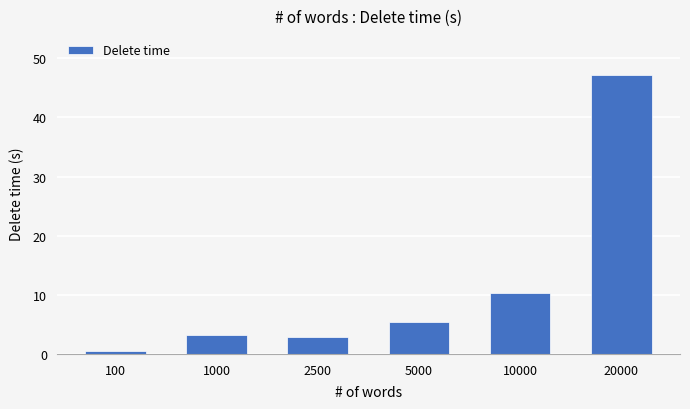

How many bars are there in total?

6